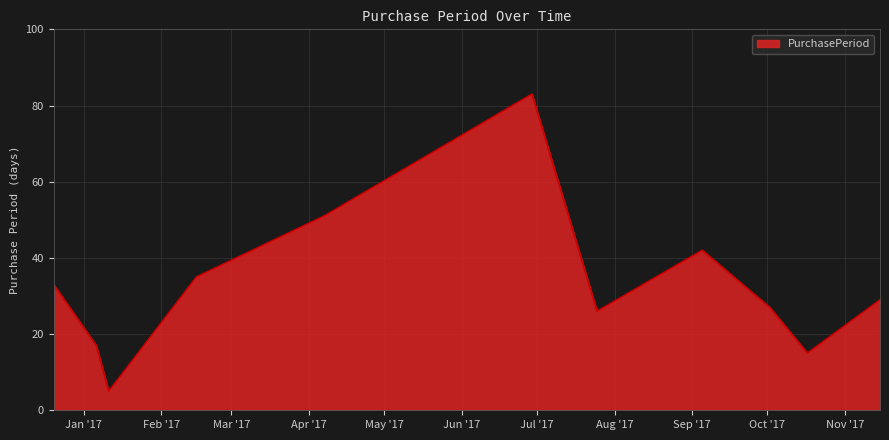

What is the difference between the maximum and minimum values?

78